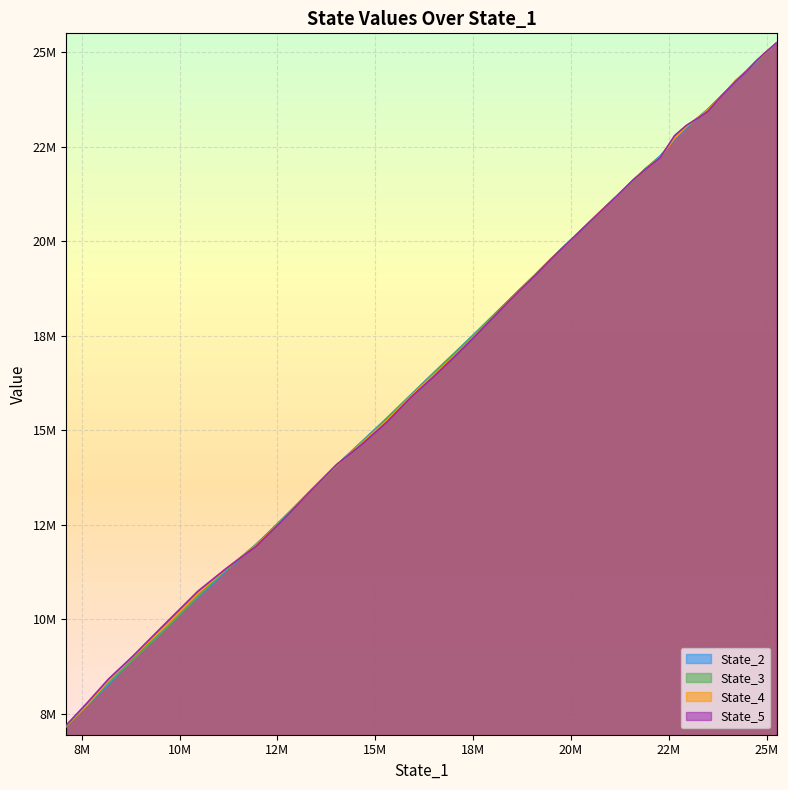

True or false: State_2 and State_4 intersect in this chart.

True